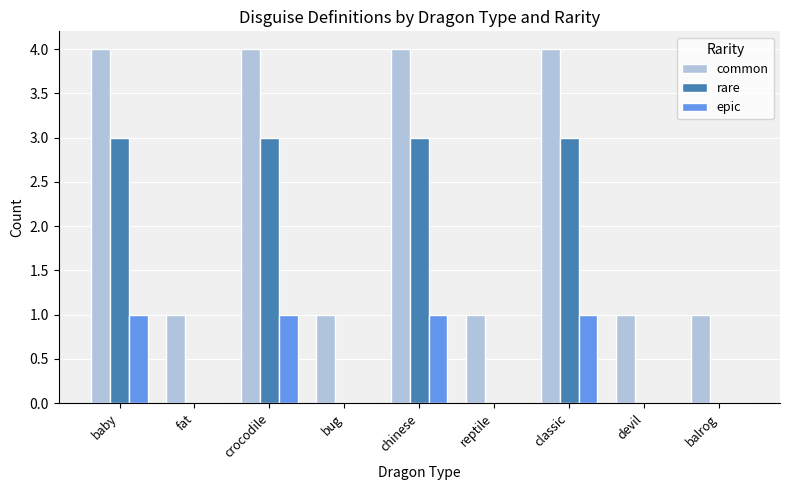

What is the total value across all series at baby?

8